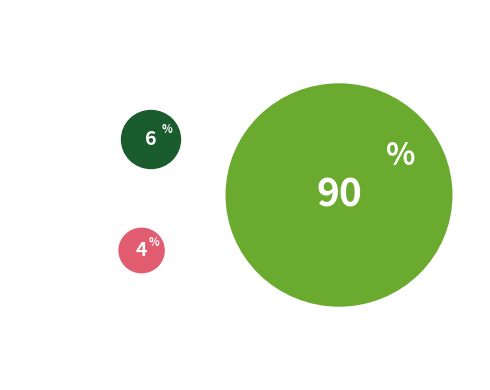

How many slices are in this pie chart?

3